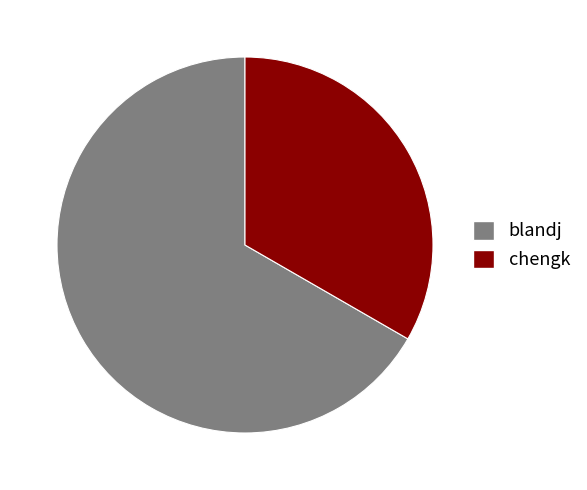

Is blandj the majority of the pie?

Yes